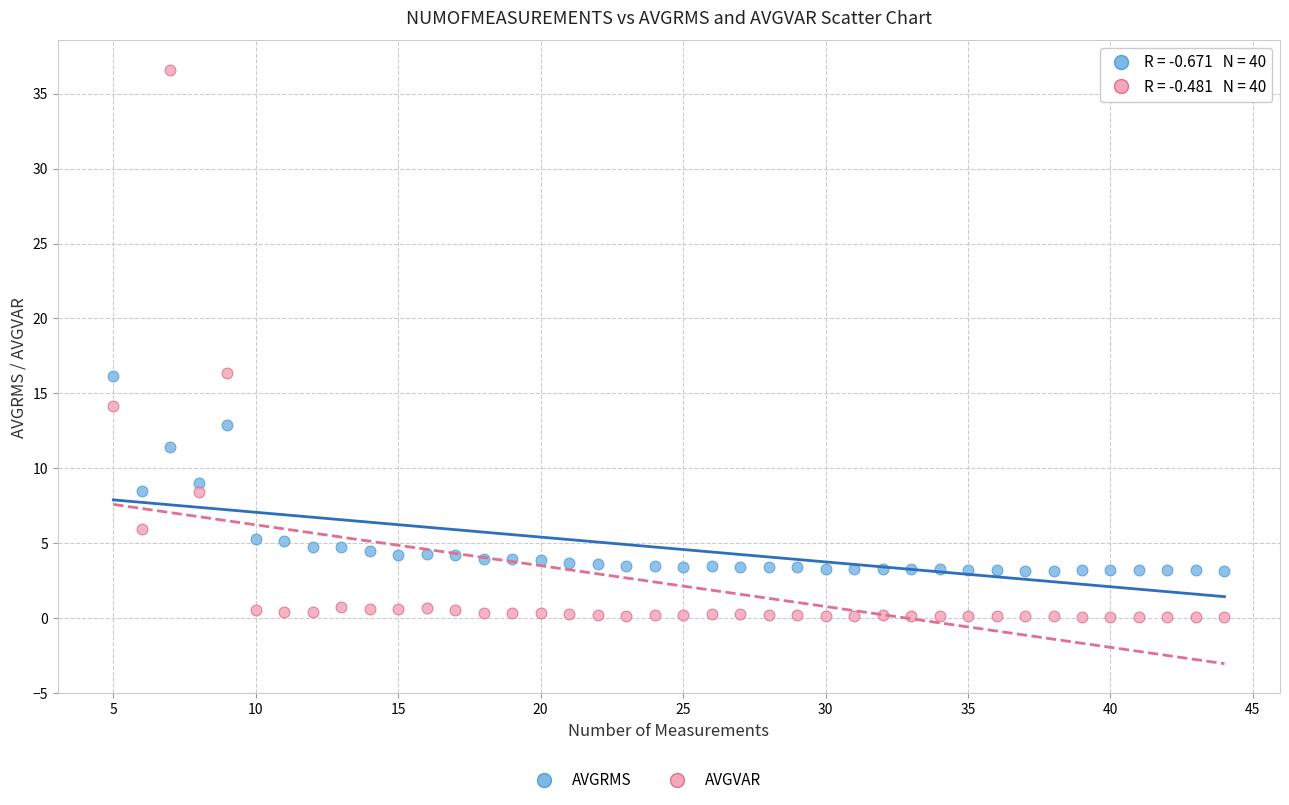

Across all data points, what is the range of X values (max minus min)?

39.0